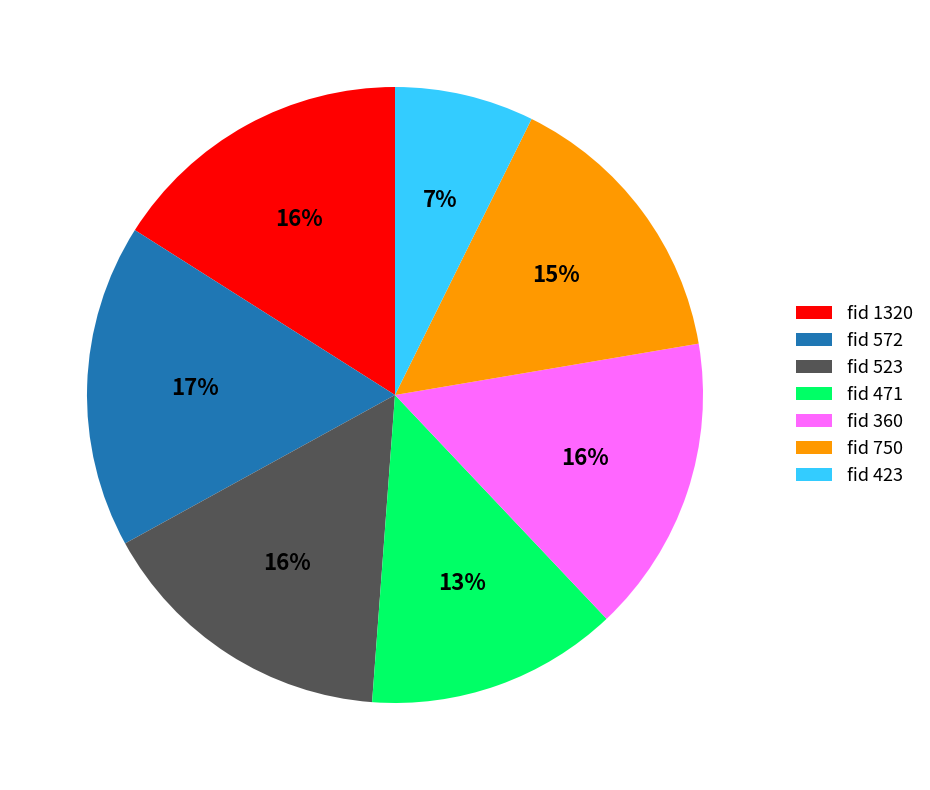

Which category has the biggest portion of the pie?

fid 572